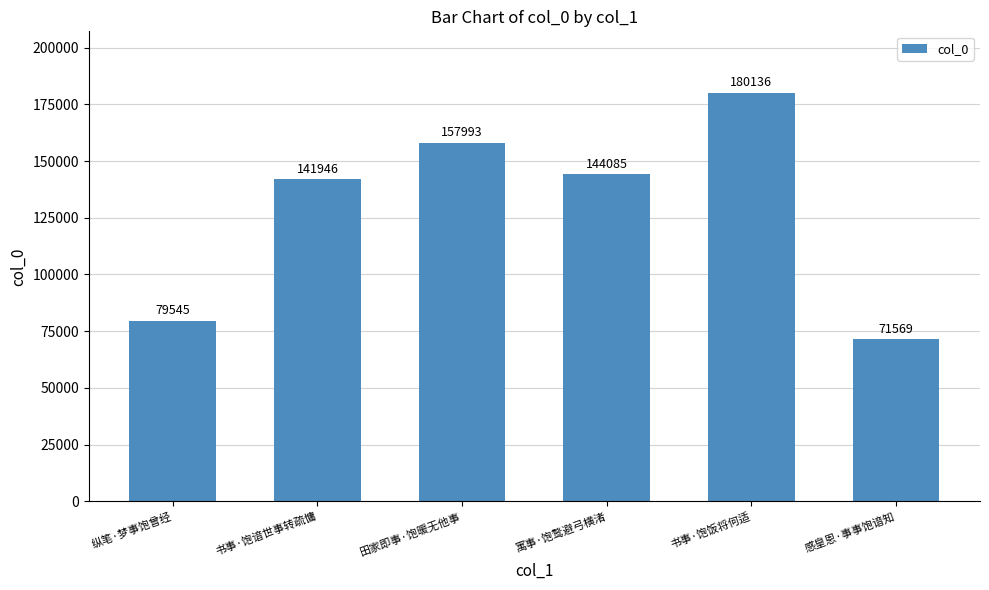

List the labels in order of value, largest first.

书事·饱饭将何适, 田家即事·饱暖无他事, 寓事·饱鹜避弓横渚, 书事·饱谙世事转疏慵, 纵笔·梦事饱曾经, 感皇恩·事事饱谙知